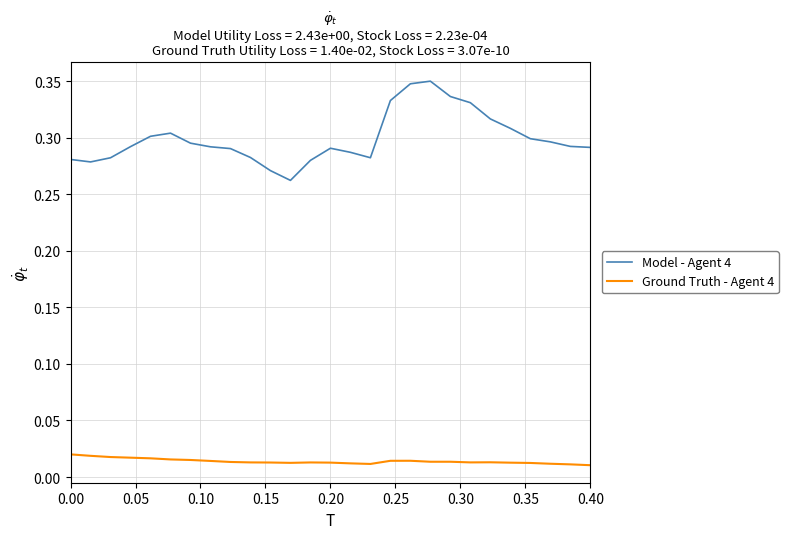

Which series has the largest range (max minus min)?

Model - Agent 4